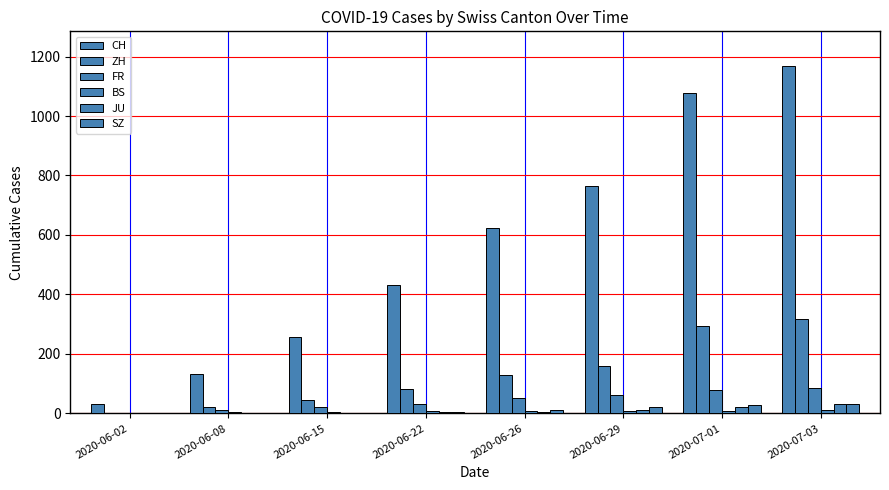

Reading left to right, what are all the values shown in this chart?

CH: 33	132	257	433	624	763	1078	1168
ZH: 2	23	45	83	129	161	294	317
FR: 2	13	22	32	52	61	79	84
BS: 0	4	5	7	7	7	8	10
JU: 0	0	1	3	6	11	22	30
SZ: 0	0	1	6	13	21	29	32